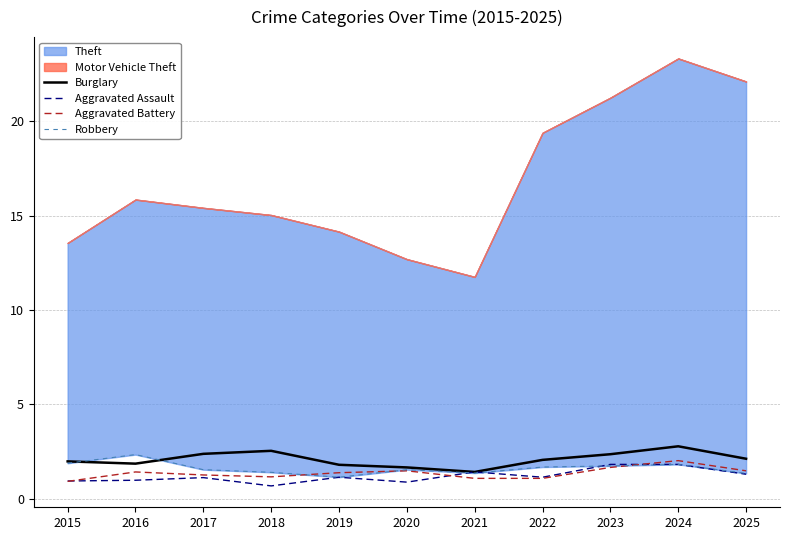

True or false: Aggravated Assault has a value of 2.8 at 2023.

False